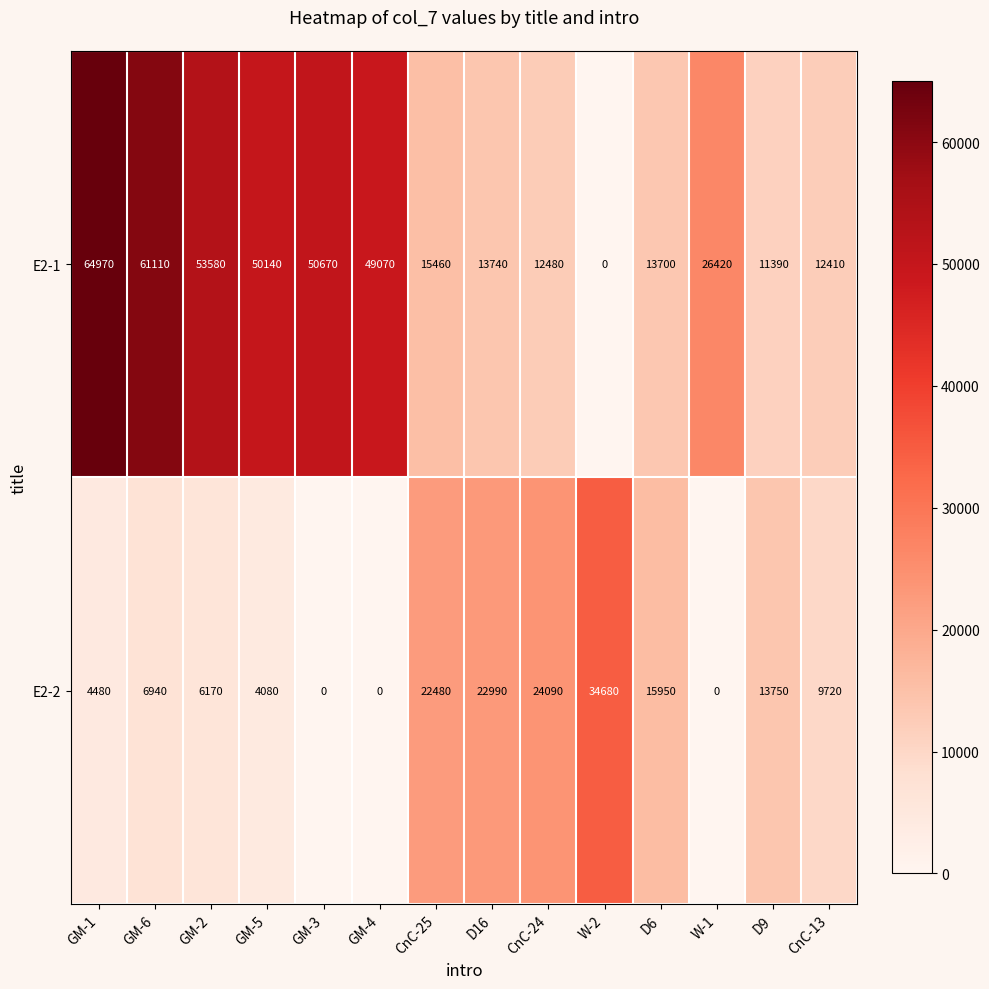

Reading right to left, extract all data points from this chart.

E2-1: 12410	11390	26420	13700	0	12480	13740	15460	49070	50670	50140	53580	61110	64970
E2-2: 9720	13750	0	15950	34680	24090	22990	22480	0	0	4080	6170	6940	4480